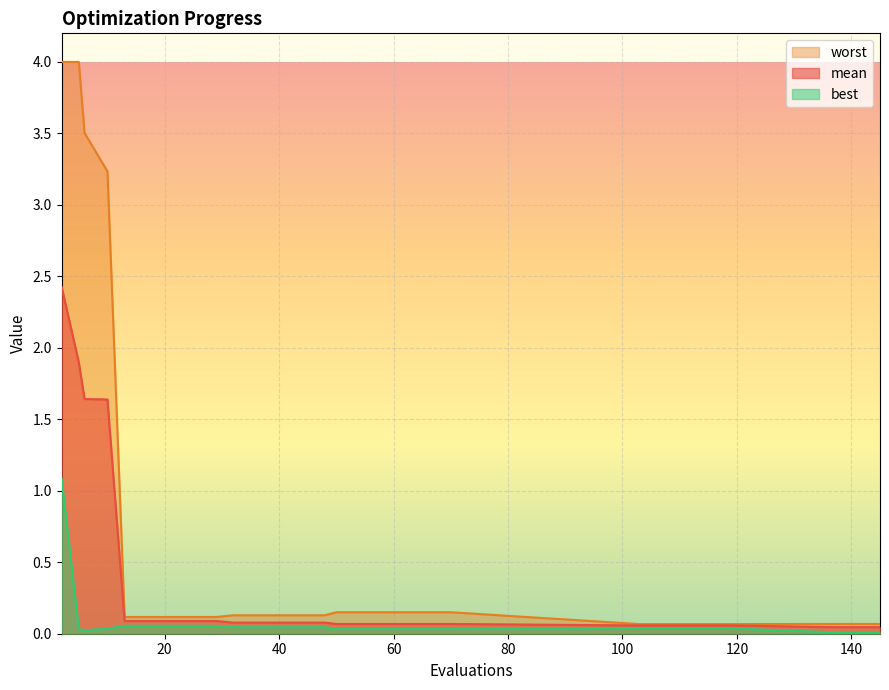

Reading left to right, extract all data points from this chart.

mean: 2.4	1.9	1.6	1.6	0.1	0.1	0.1	0.1	0.1	0.1	0.1	0.1	0.1	0.1	0.1	0.1	0.1	0.1	0.1	0.1	0.1	0.1	0.1	0.1	0.1	0.0	0.0	0.0
best: 1.1	0.0	0.0	0.0	0.1	0.1	0.1	0.1	0.1	0.0	0.0	0.0	0.0	0.0	0.0	0.0	0.0	0.0	0.0	0.0	0.0	0.0	0.0	0.0	0.0	0.0	0.0	0.0
worst: 4.0	4.0	3.5	3.2	0.1	0.1	0.1	0.1	0.1	0.1	0.1	0.1	0.1	0.1	0.2	0.2	0.2	0.2	0.2	0.2	0.1	0.1	0.1	0.1	0.1	0.1	0.1	0.1